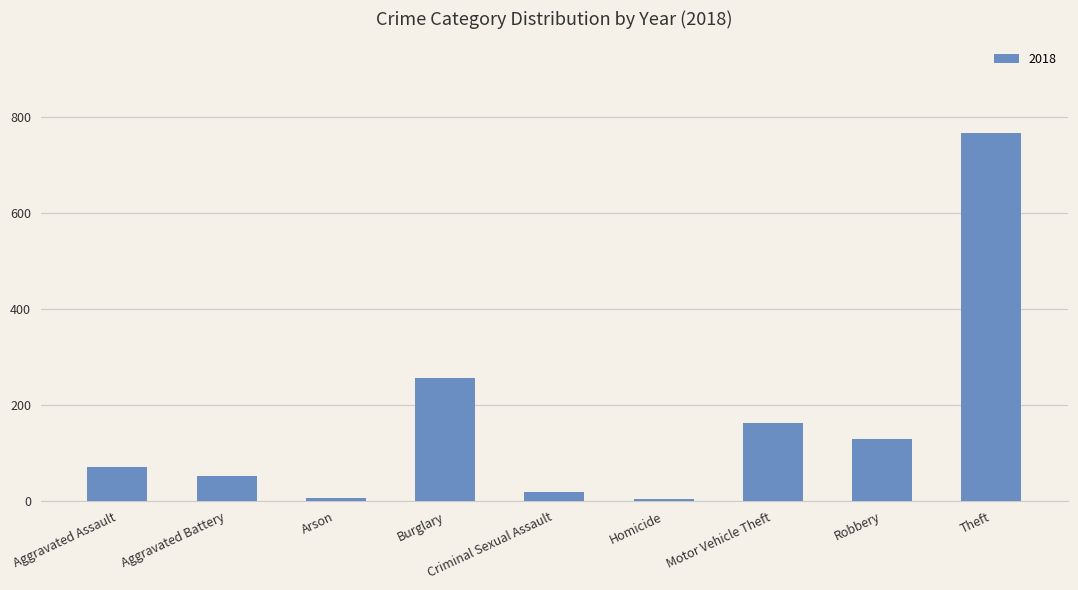

What is the difference between the maximum and minimum values?

762